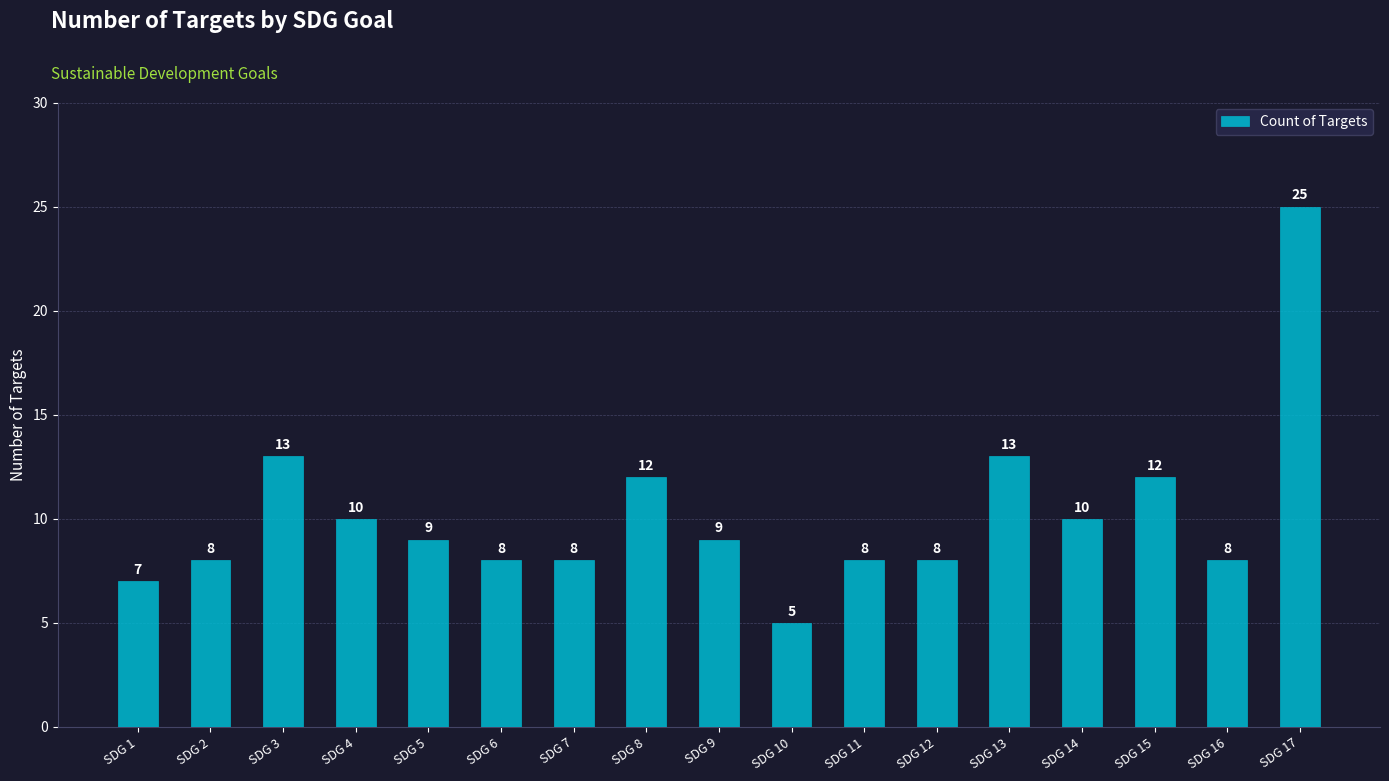

What is the value of the 2nd bar from the left?

8